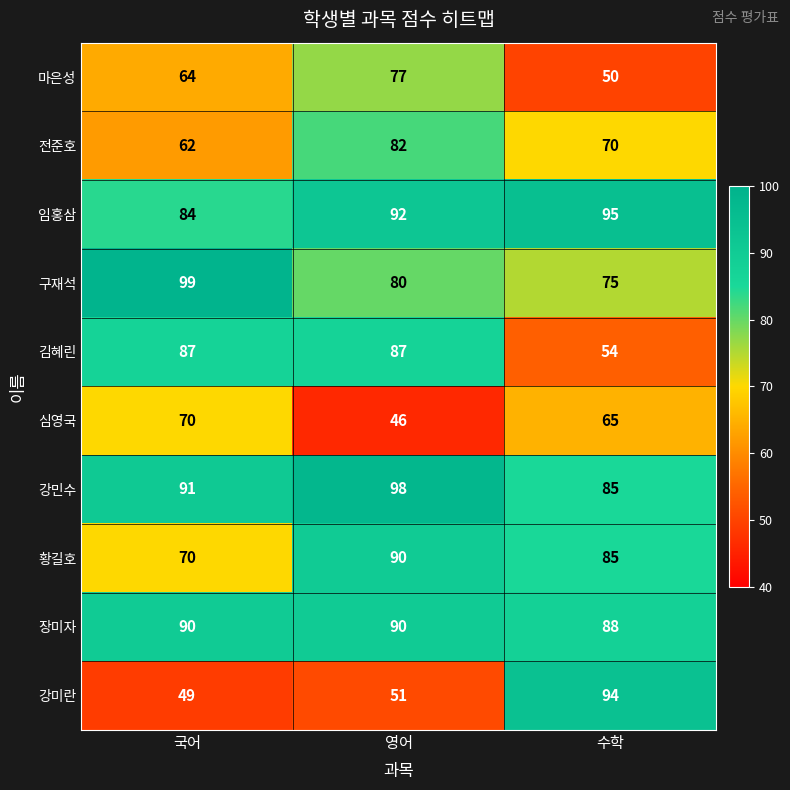

True or false: 강민수 has a value of 85 at 수학.

True